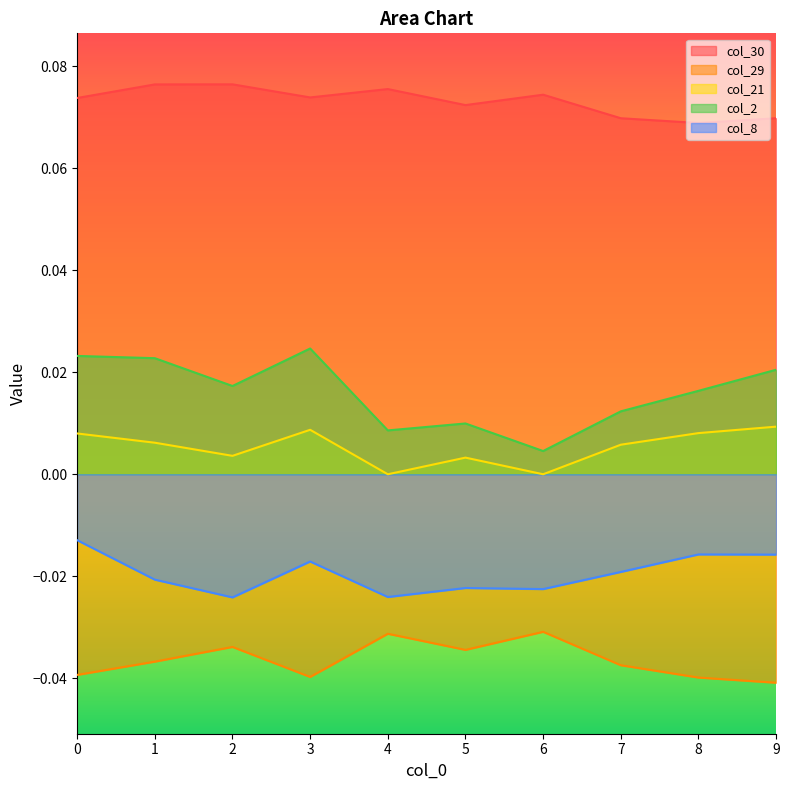

Count the col_2 values in the range 0 to 1.

10